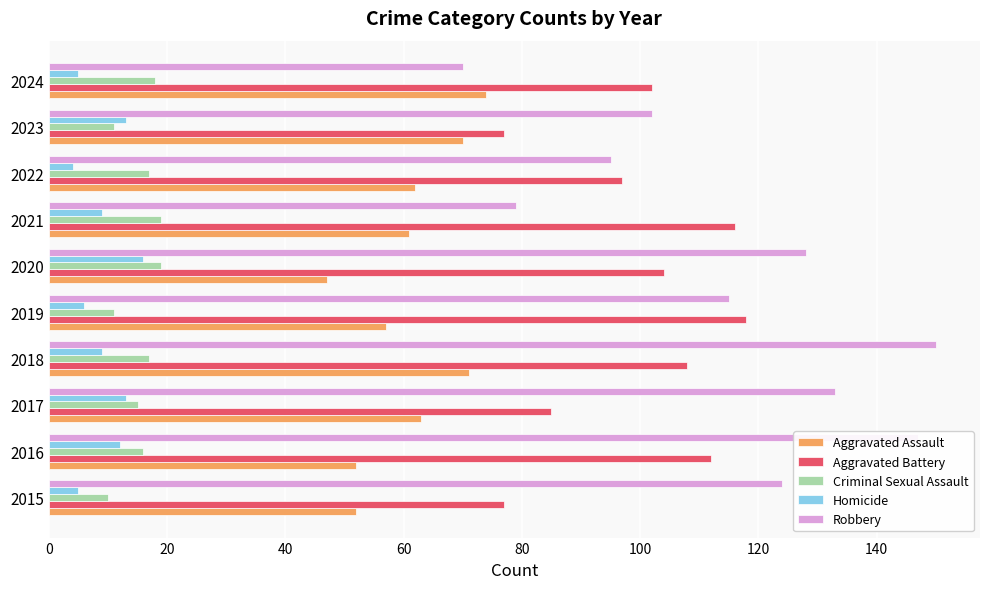

Rank the series at 2021 from lowest to highest value.

Homicide, Criminal Sexual Assault, Aggravated Assault, Robbery, Aggravated Battery